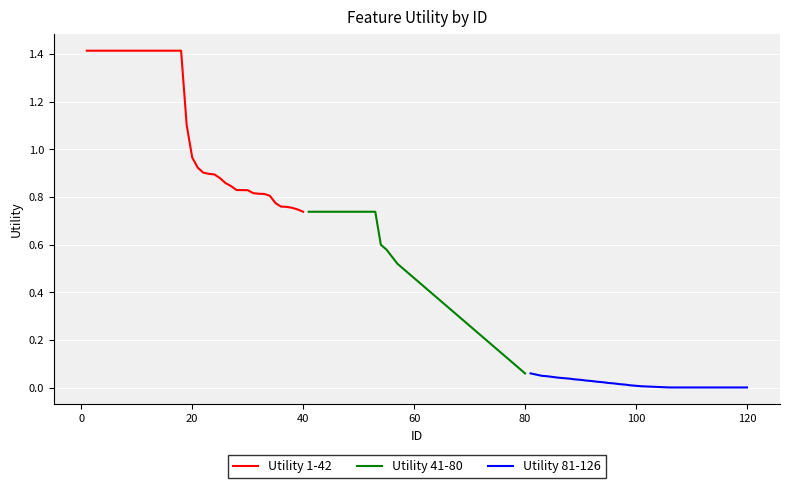

Where is Utility 1-42 nearest to the value 1?

20